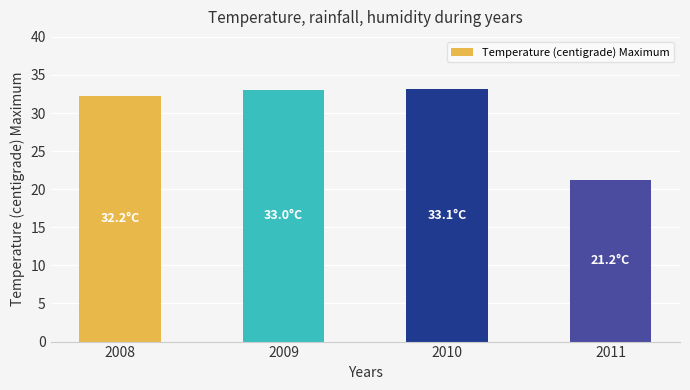

What is the greatest value displayed?

33.1